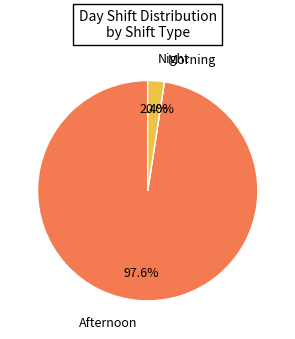

How many slices are in this pie chart?

3